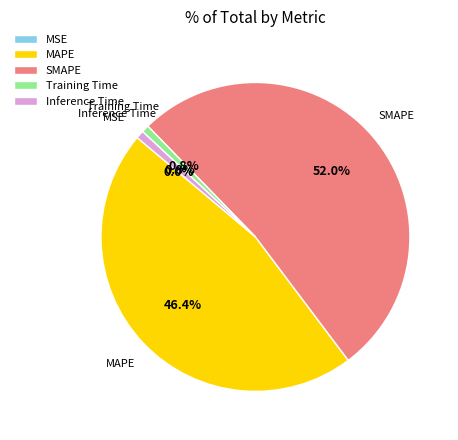

The MAPE slice represents 53% of the pie. True or false?

False